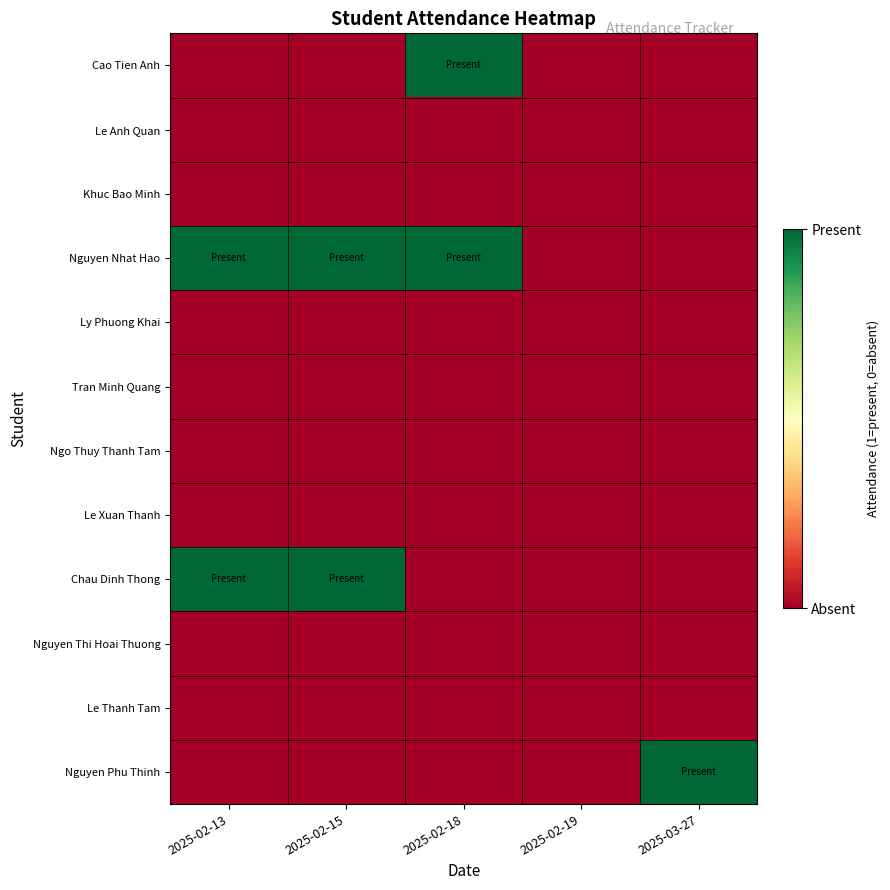

What is the total value across all series at 2025-02-15?

2